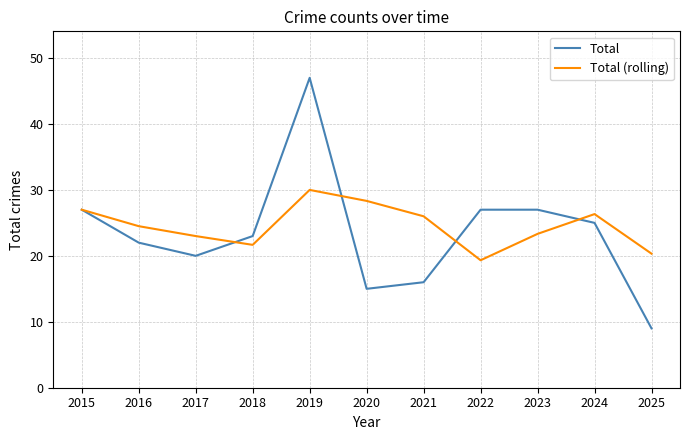

What is the total value across all series at 2022?

46.3